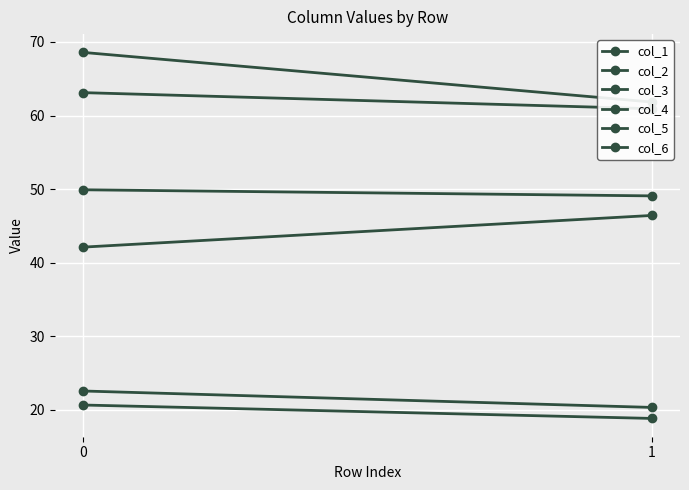

What is the difference between the maximum and minimum values in the col_4 series?

4.3